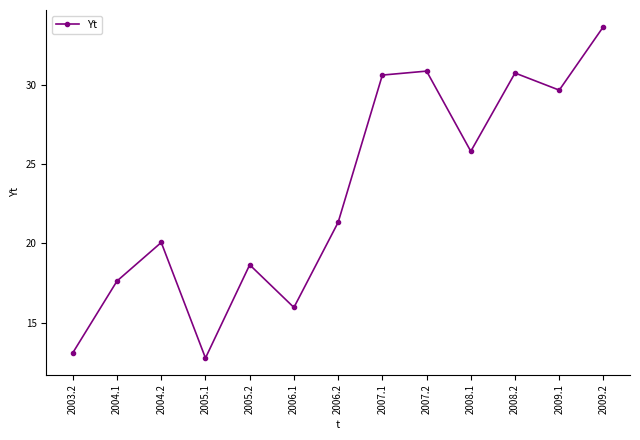

What is the greatest value displayed?

33.7